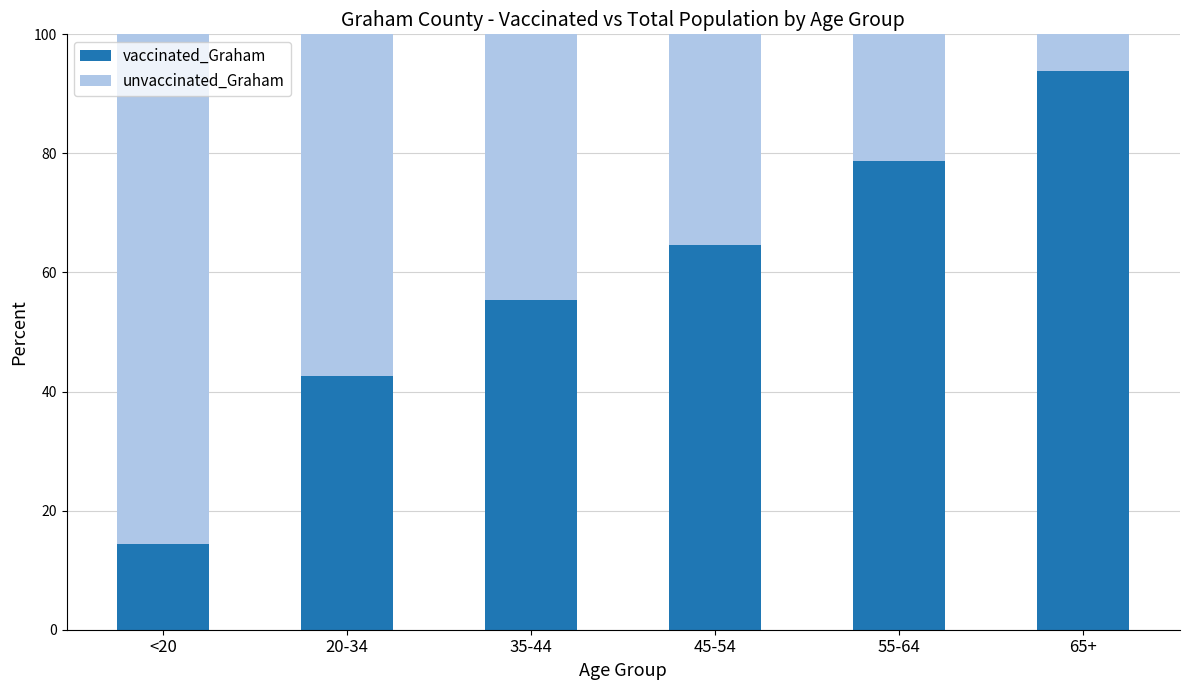

True or false: vaccinated_Graham has a value of 64.7 at 45-54.

True